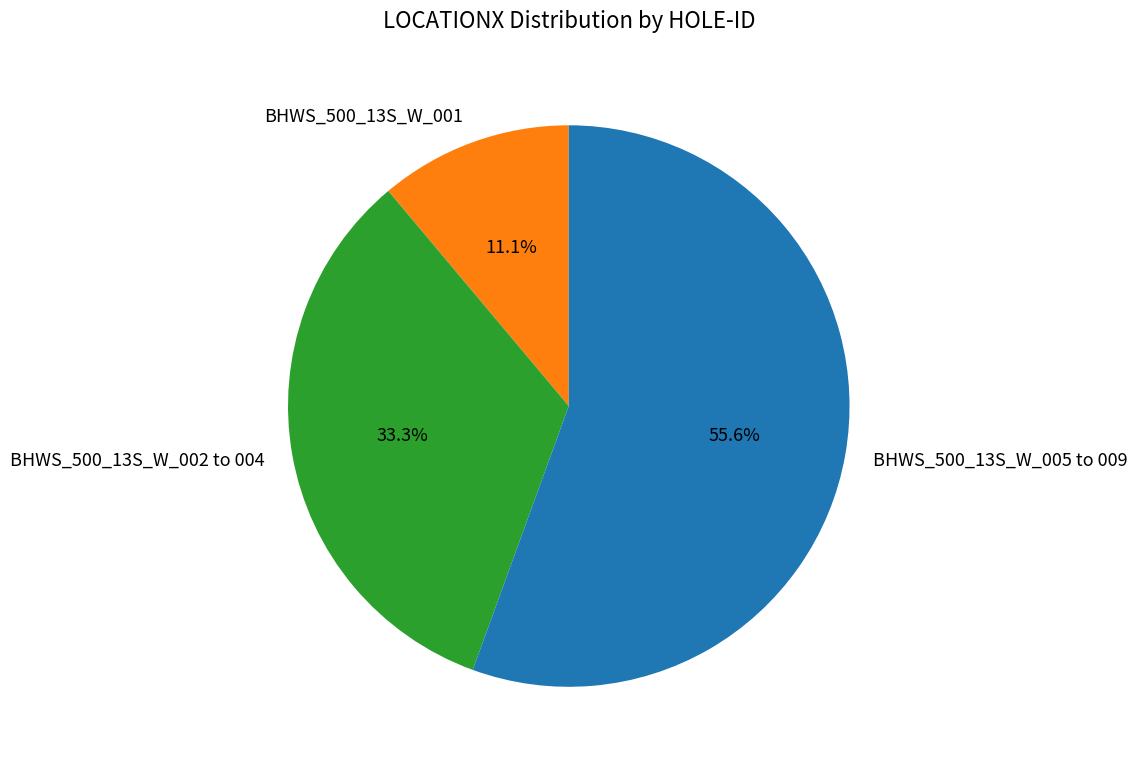

Approximately how many times larger is the value at BHWS_500_13S_W_005 to 009 compared to BHWS_500_13S_W_002 to 004?

1.7